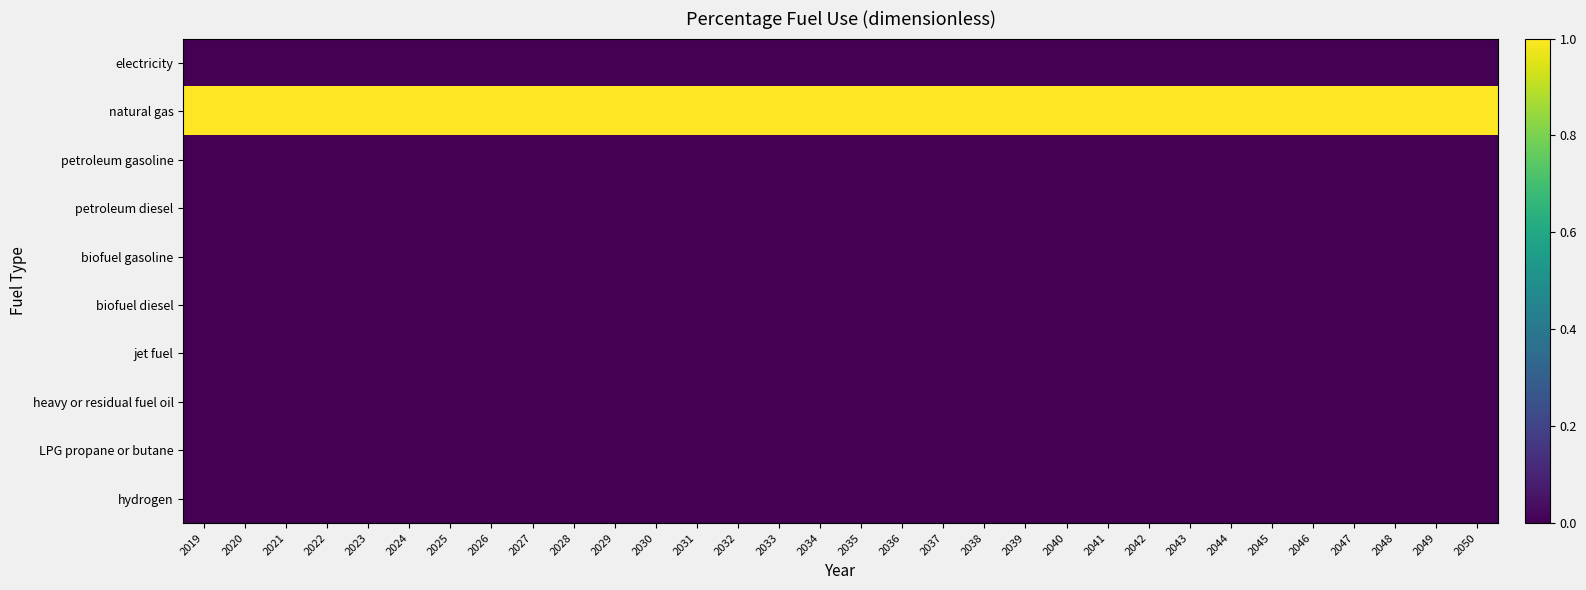

What is the total value across all series at 2035?

1